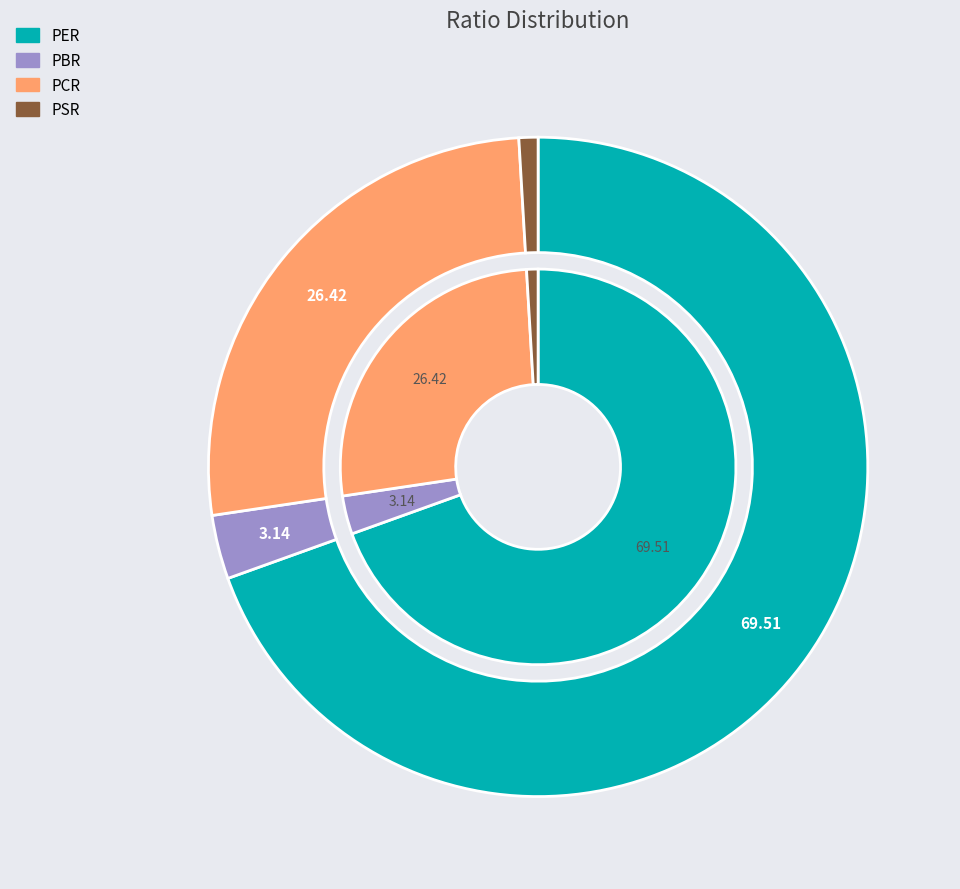

What percentage is NOT represented by PBR?

96.9%